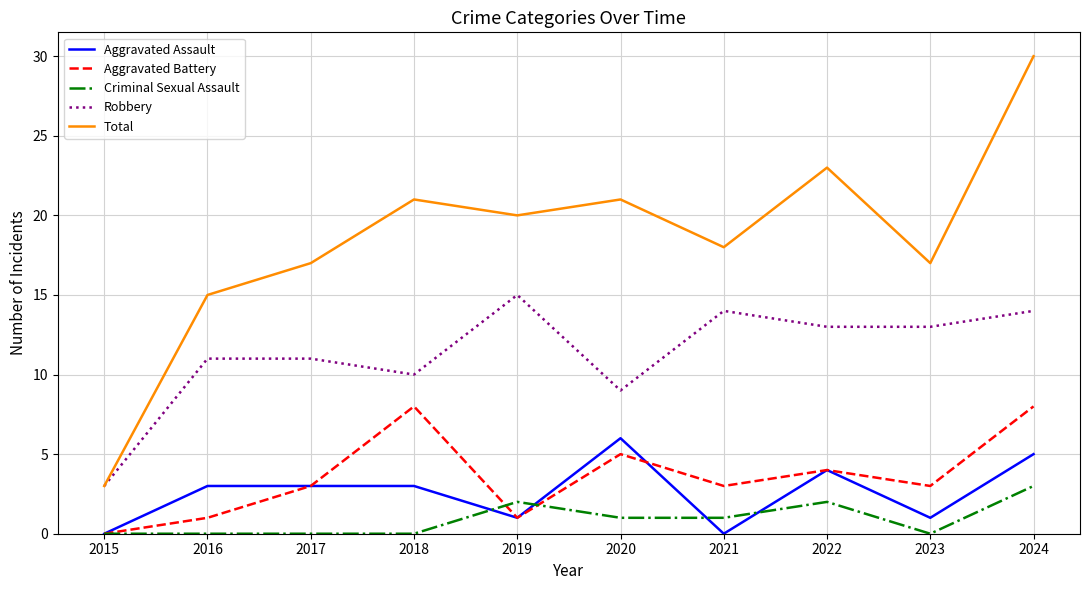

Is the value of Criminal Sexual Assault at 2021 greater than the value of Robbery at 2024?

No